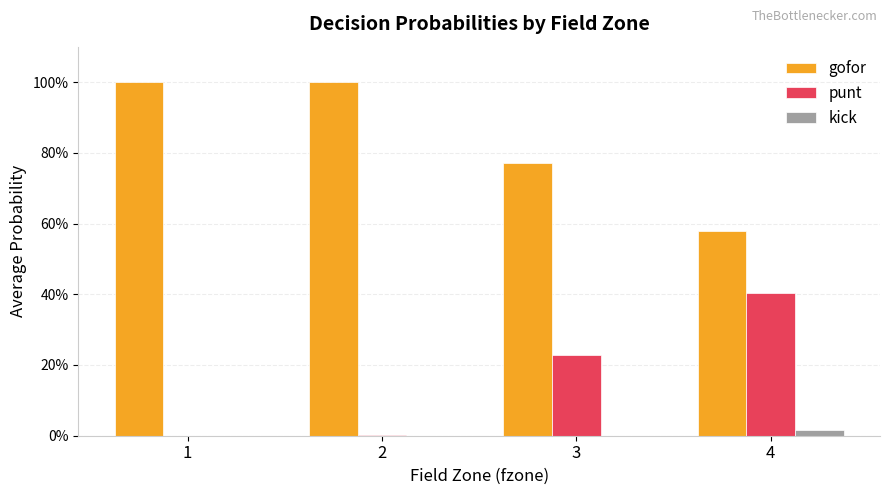

What are all the series names shown in the legend?

gofor, punt, kick